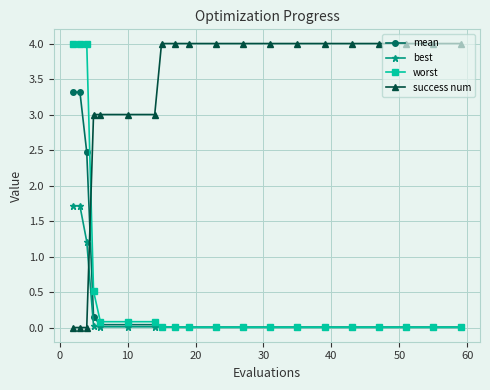

How many intersections are there between mean and success num?

1